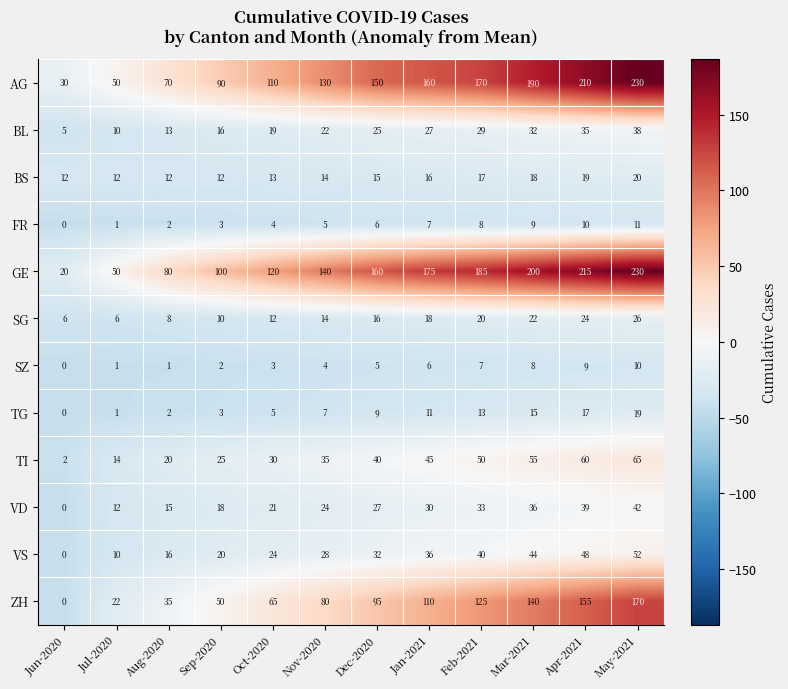

What is the difference between the TI values at Aug-2020 and Feb-2021?

30